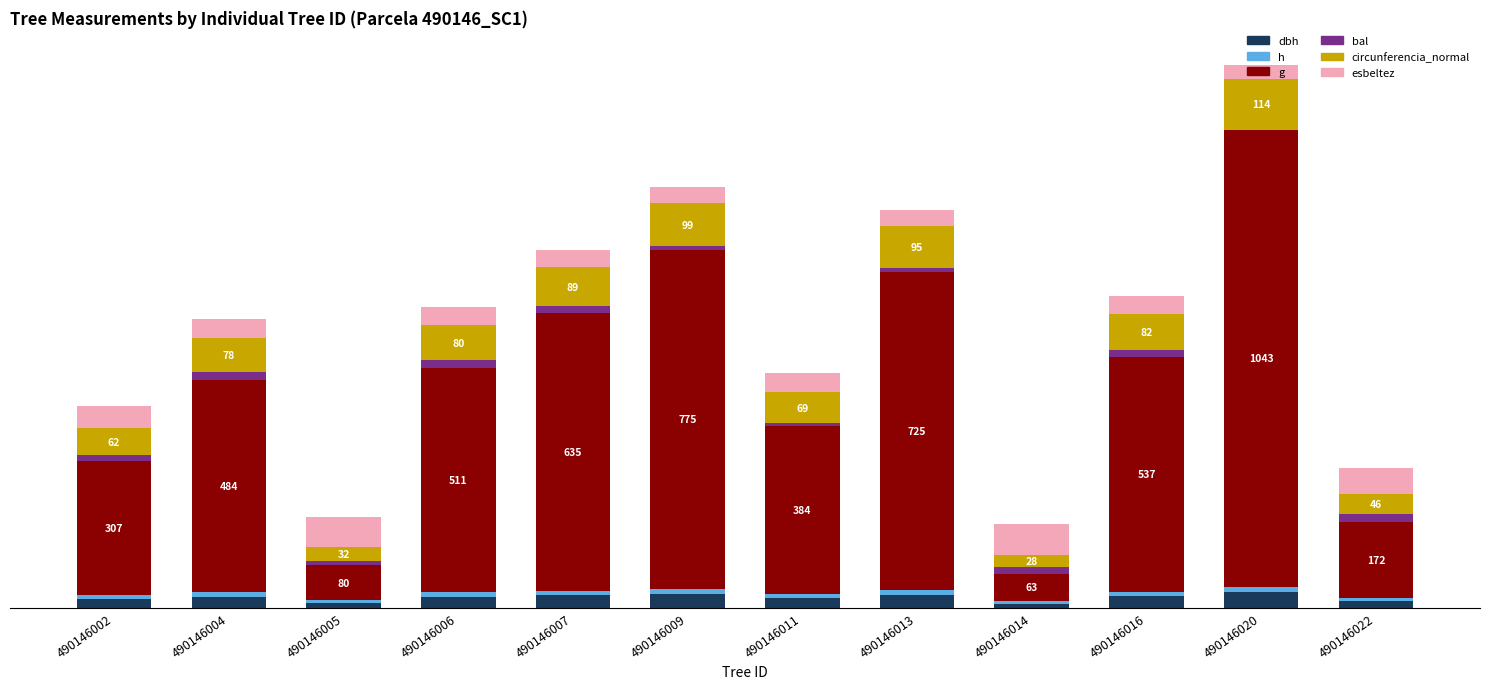

What is the minimum value for dbh?

8.9